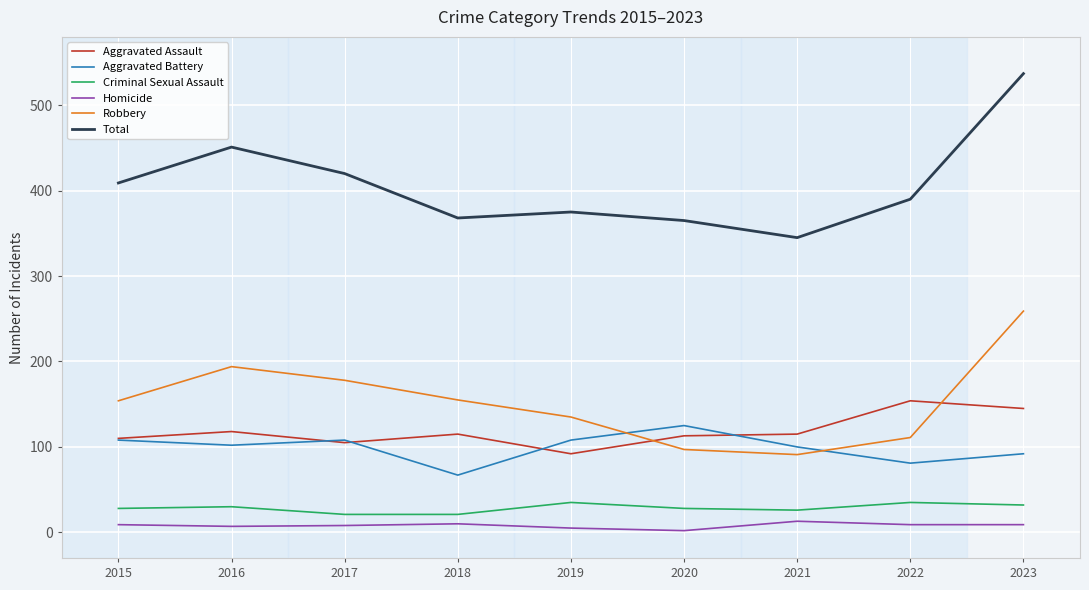

What are all the series names shown in the legend?

Aggravated Assault, Aggravated Battery, Criminal Sexual Assault, Homicide, Robbery, Total